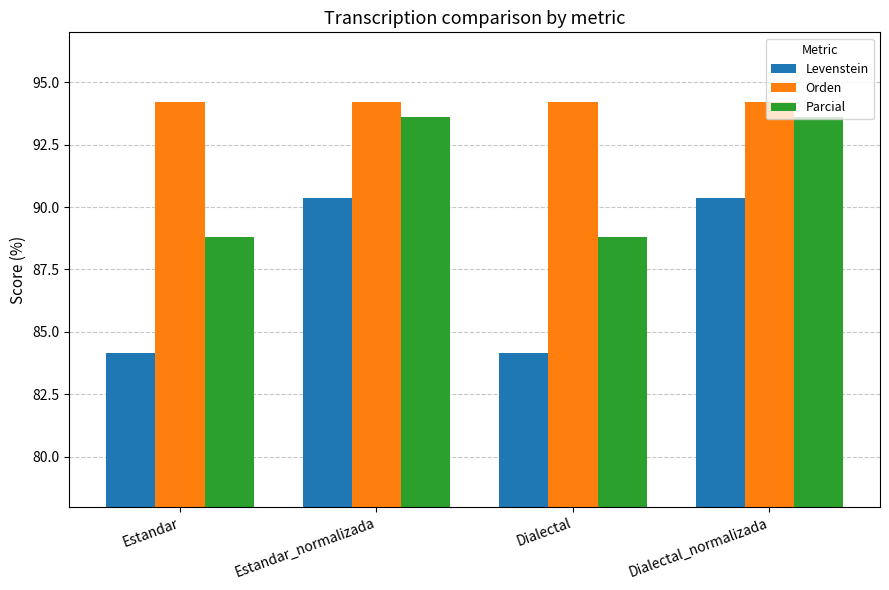

How many data points in Parcial are above 93?

2